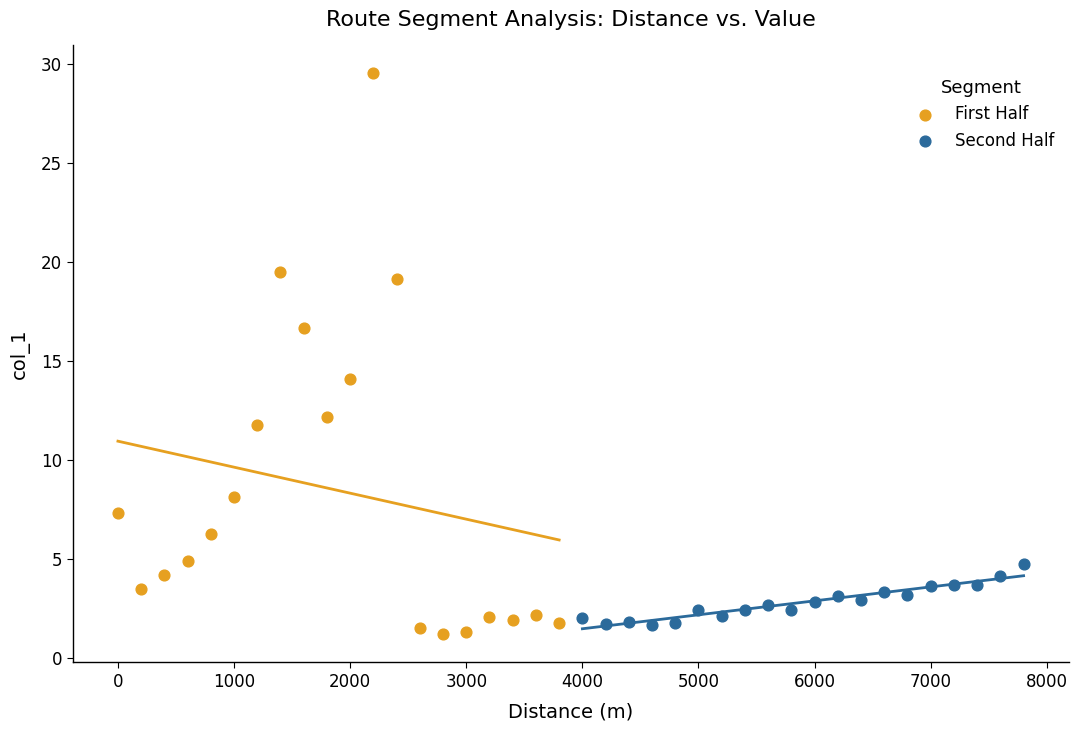

Which series reaches the maximum Y coordinate?

First Half